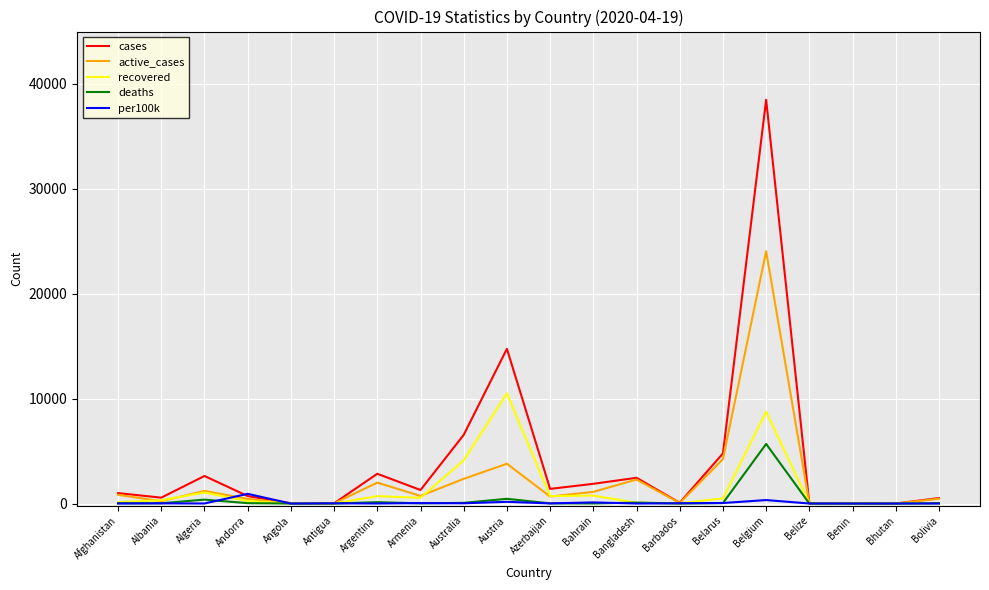

What position from the right is Bangladesh?

8